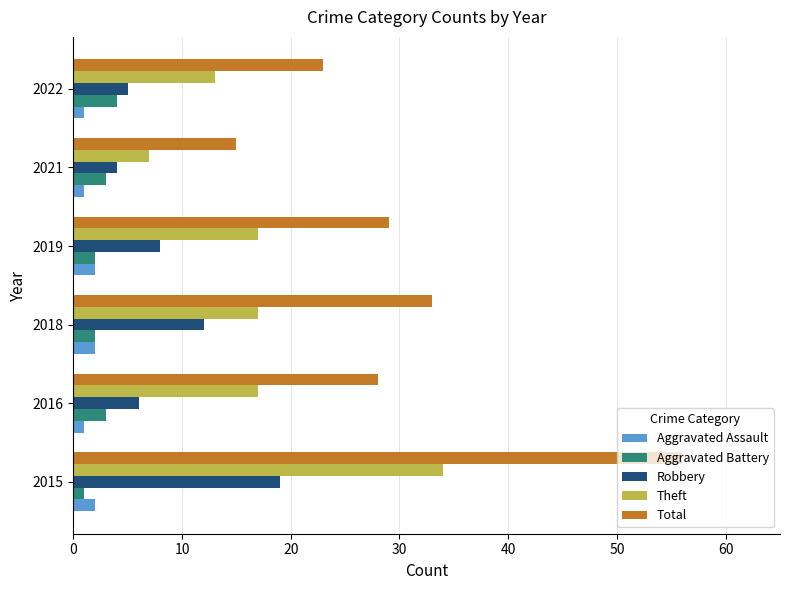

At which category is the sum across all series the highest?

2015